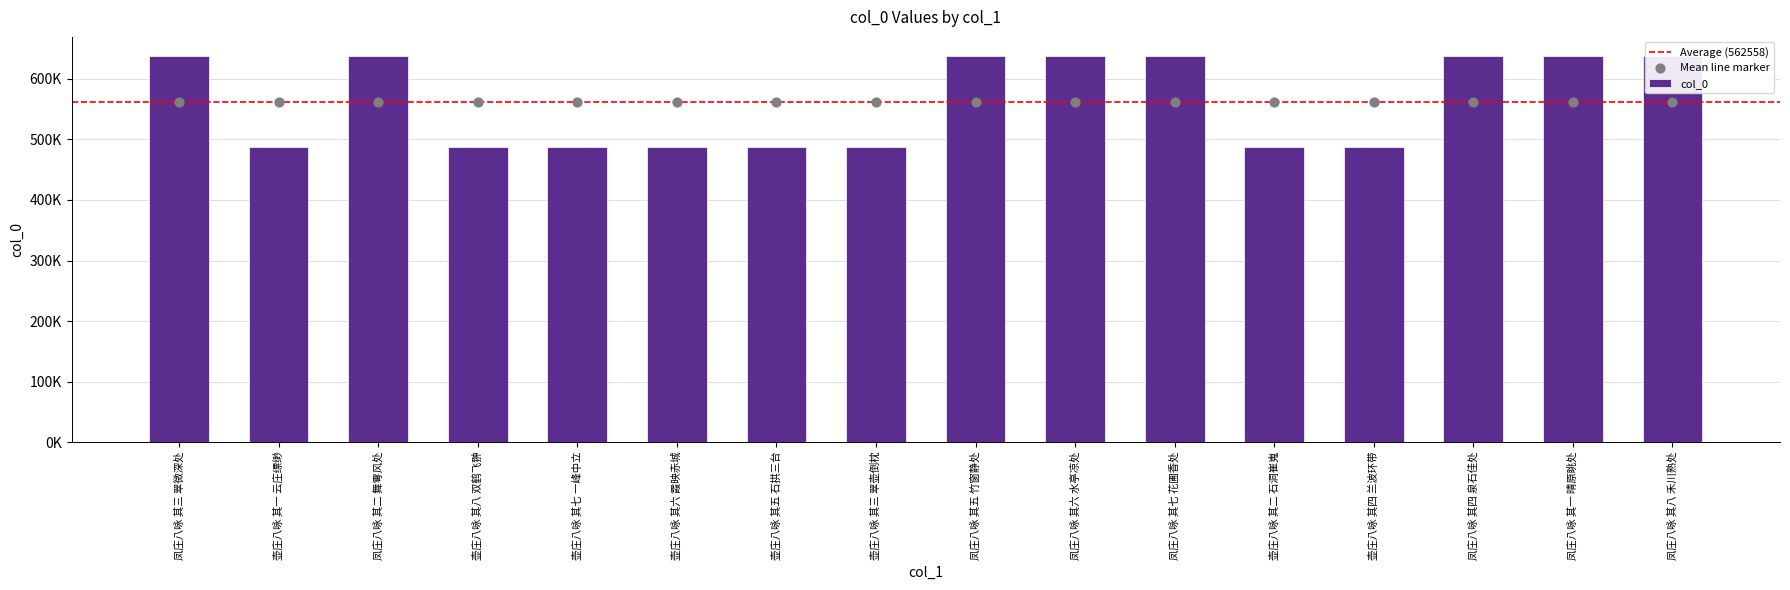

What is the change in value from 凤庄八咏 其三 翠微深处 to 壶庄八咏 其三 翠壶倒枕?

-149710